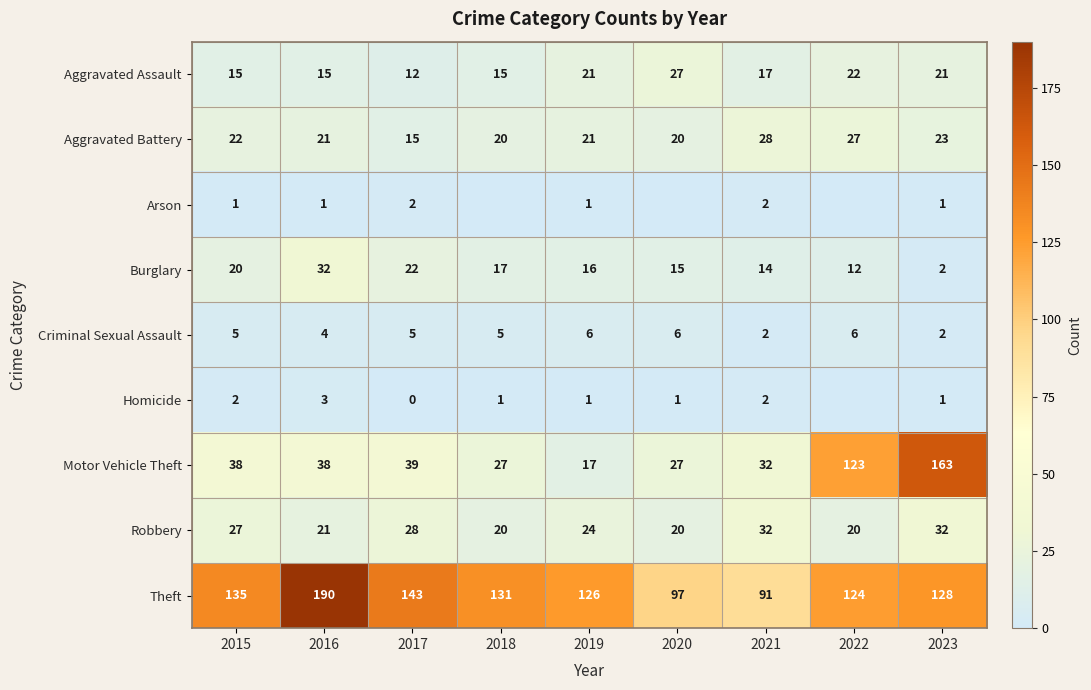

At how many categories does at least one series exceed 116?

7